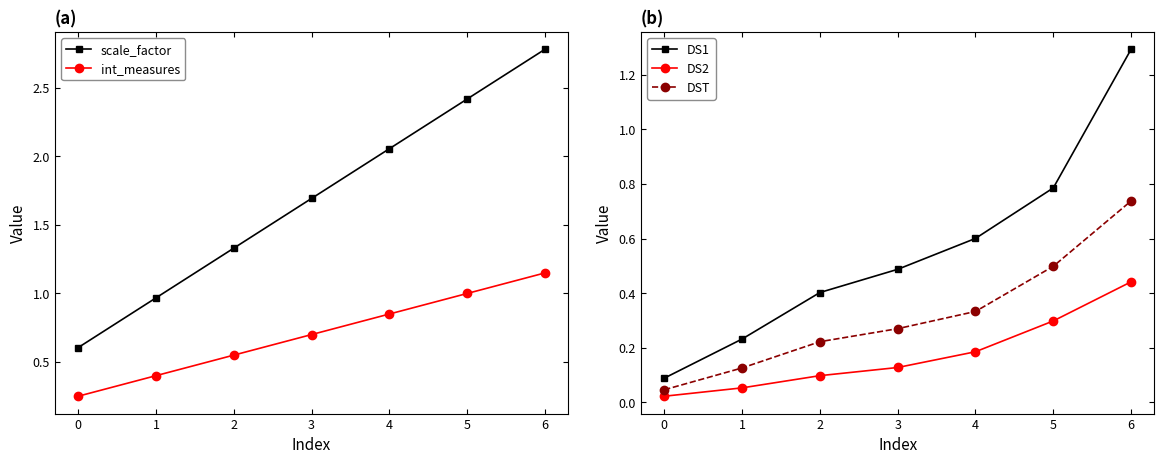

What is the maximum value for DS1?

1.3